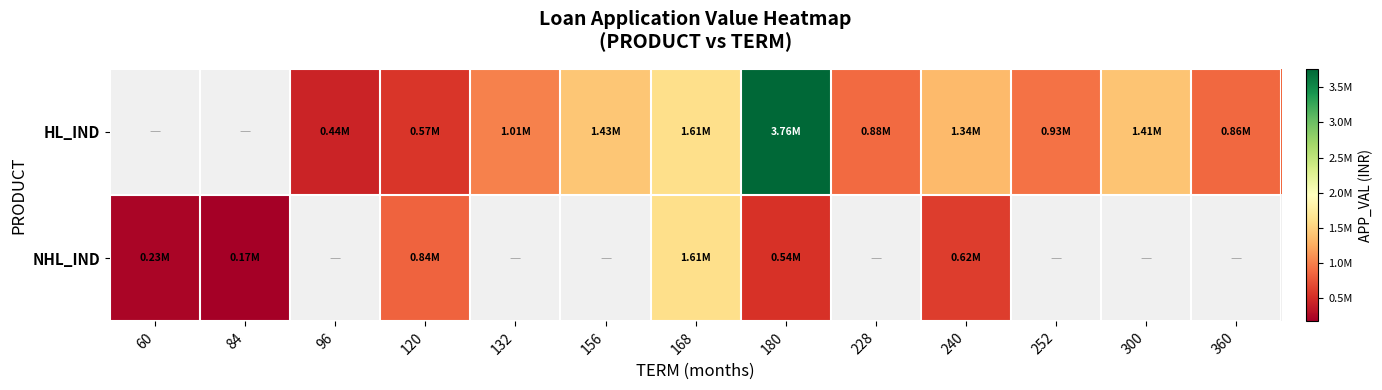

At which category does the chart reach its minimum across all series?

84